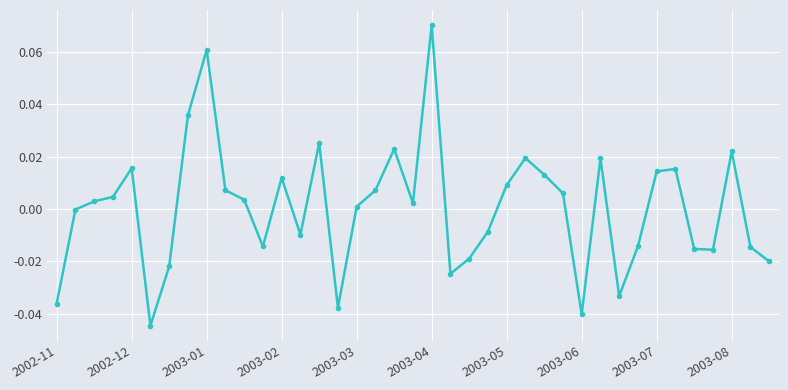

How many categories are shown in the chart?

39